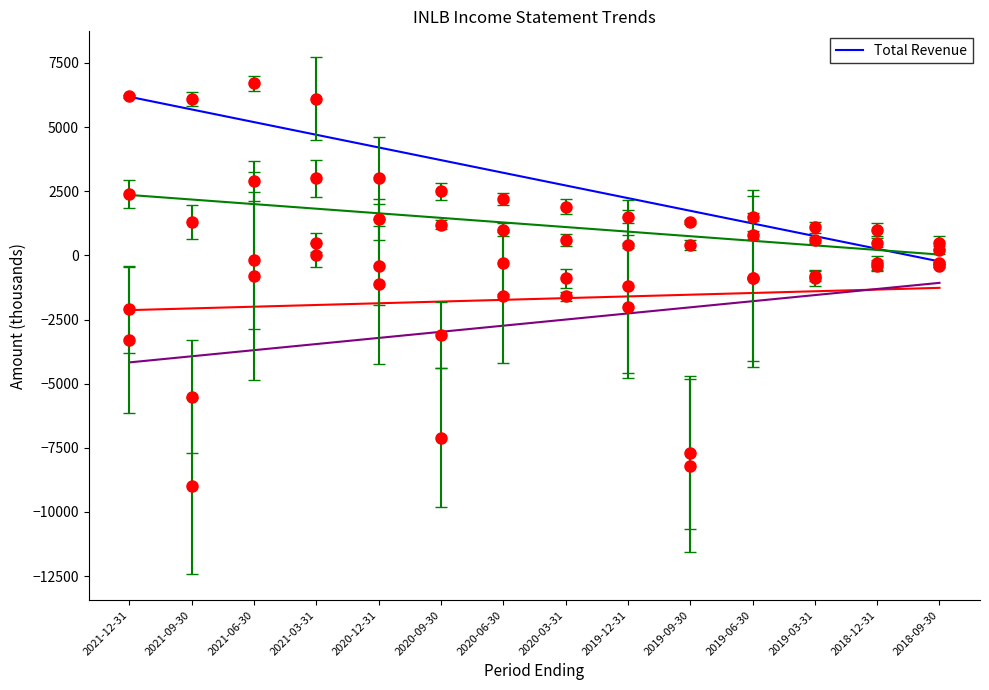

The value of Operating Income or Loss (trend) at 2019-12-31 is -1599.8. True or false?

True